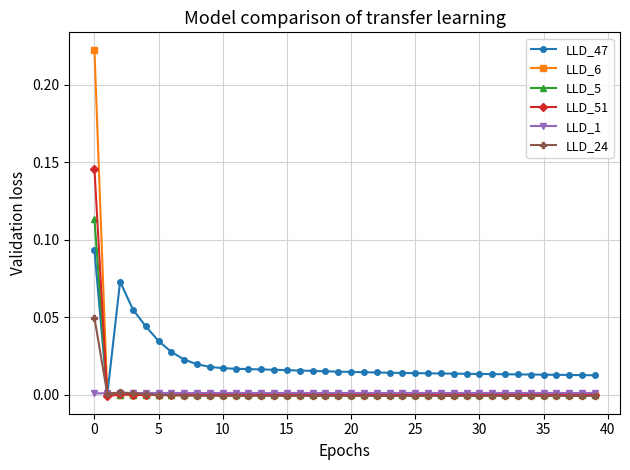

Rank the series by their maximum value, from lowest to highest.

LLD_1, LLD_24, LLD_47, LLD_5, LLD_51, LLD_6